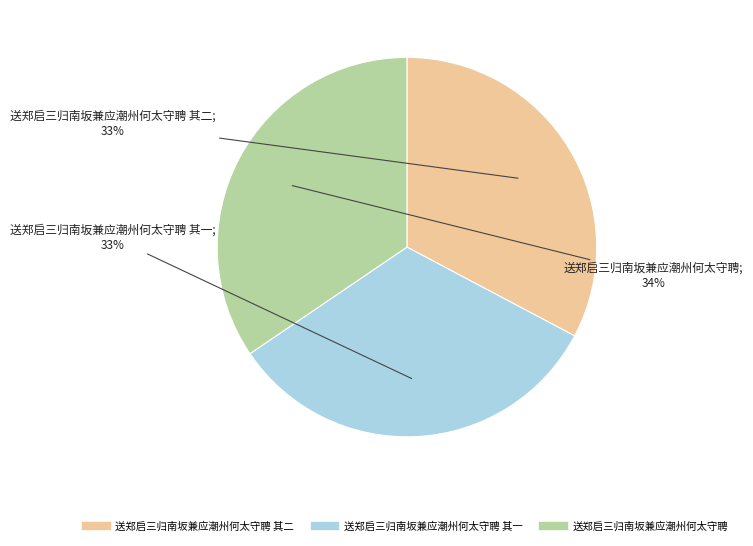

Is there any slice that represents more than half of the pie?

No